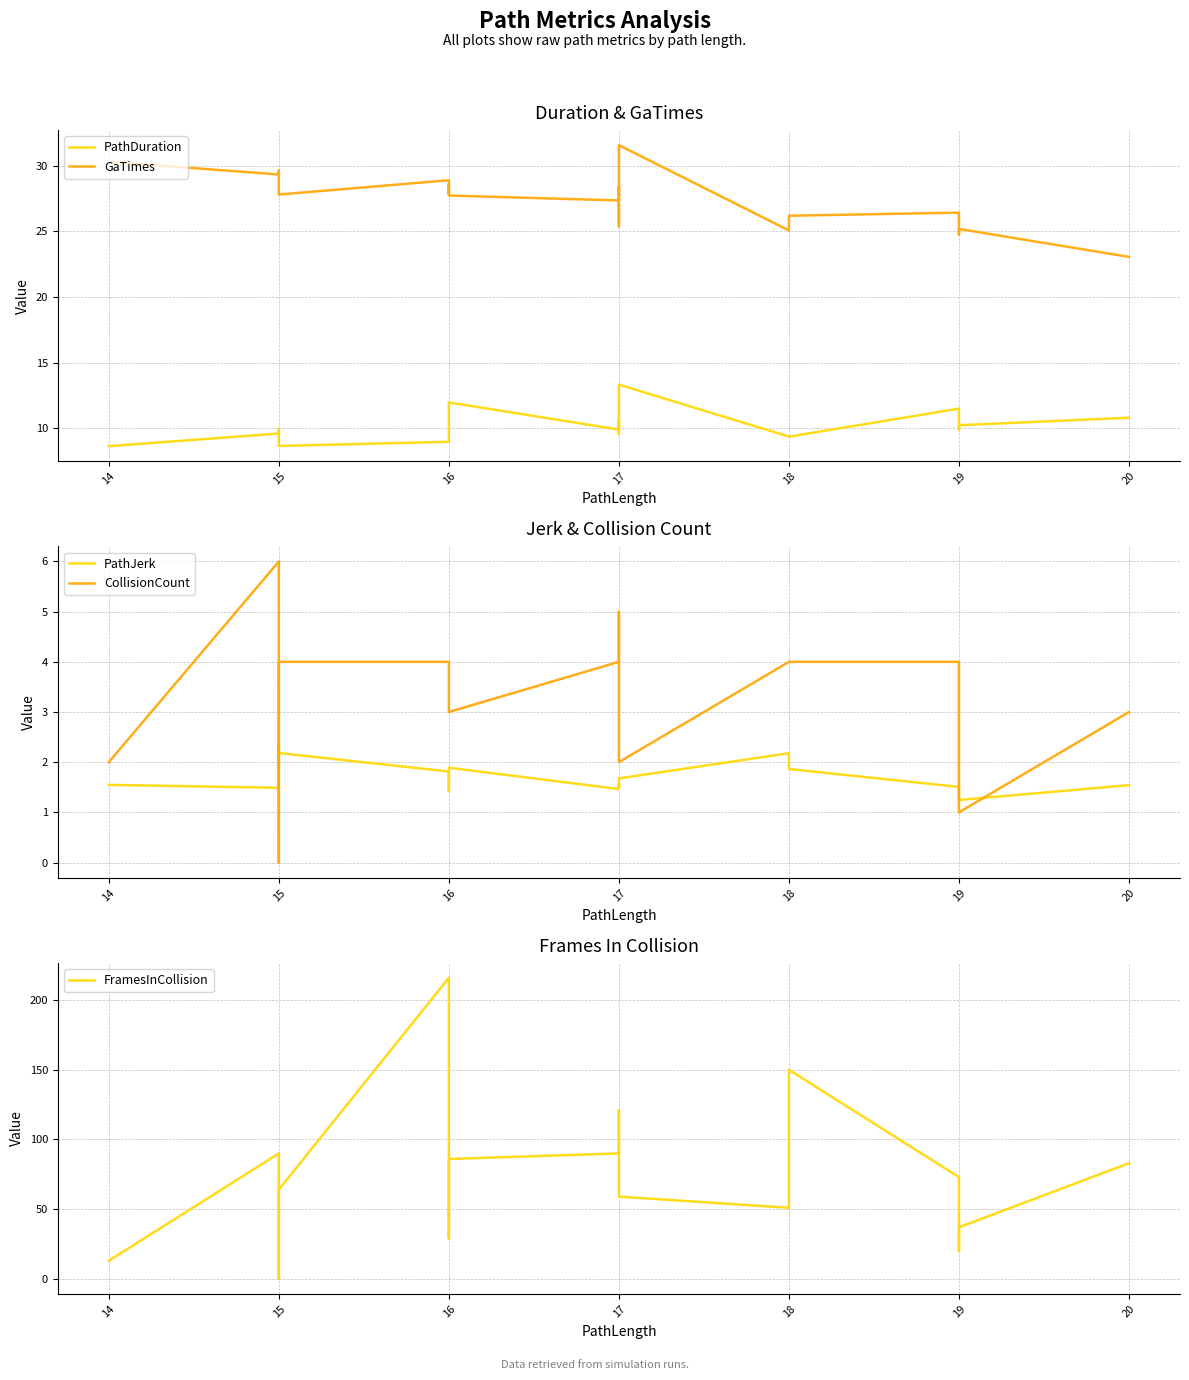

At 16, list the series in order from smallest to largest.

PathJerk, CollisionCount, PathDuration, GaTimes, FramesInCollision